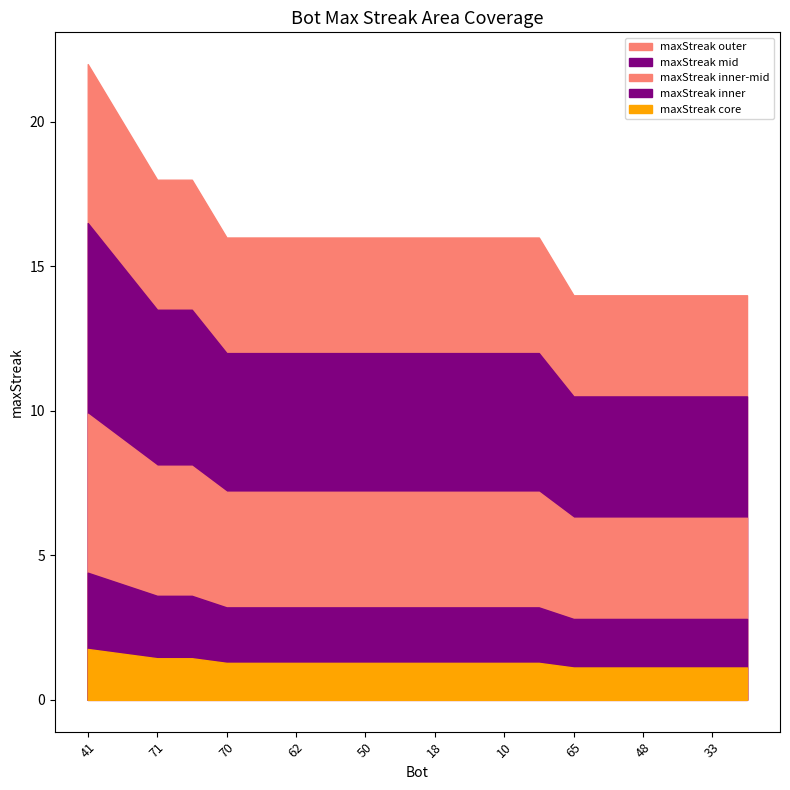

At which label does the data first exceed 16?

41